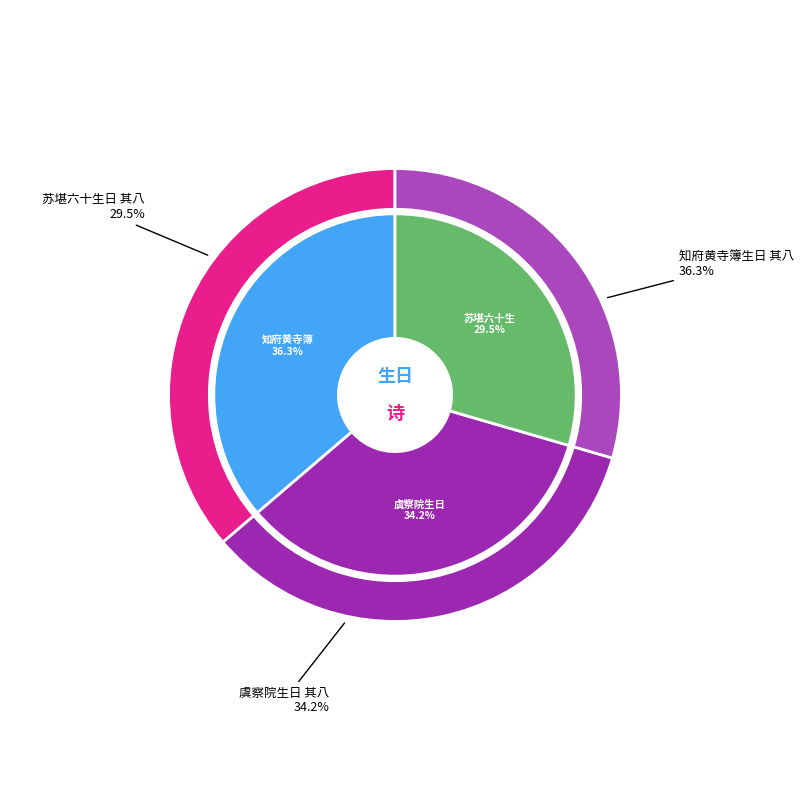

Is there a majority slice in this chart?

No